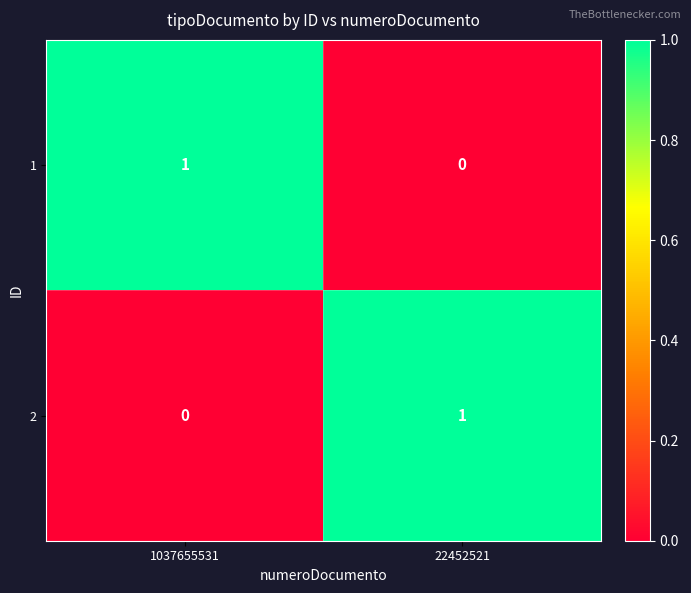

Is it true that 1 equals 1 at 22452521?

False